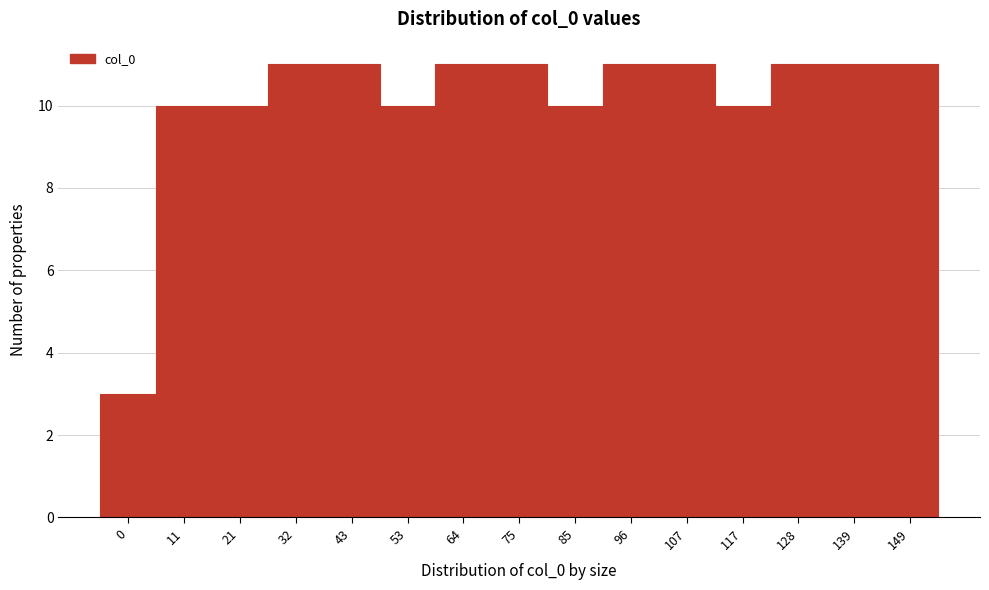

Reading right to left, list all the values displayed in this chart.

149=11	139=11	128=11	117=10	107=11	96=11	85=10	75=11	64=11	53=10	43=11	32=11	21=10	11=10	0=3